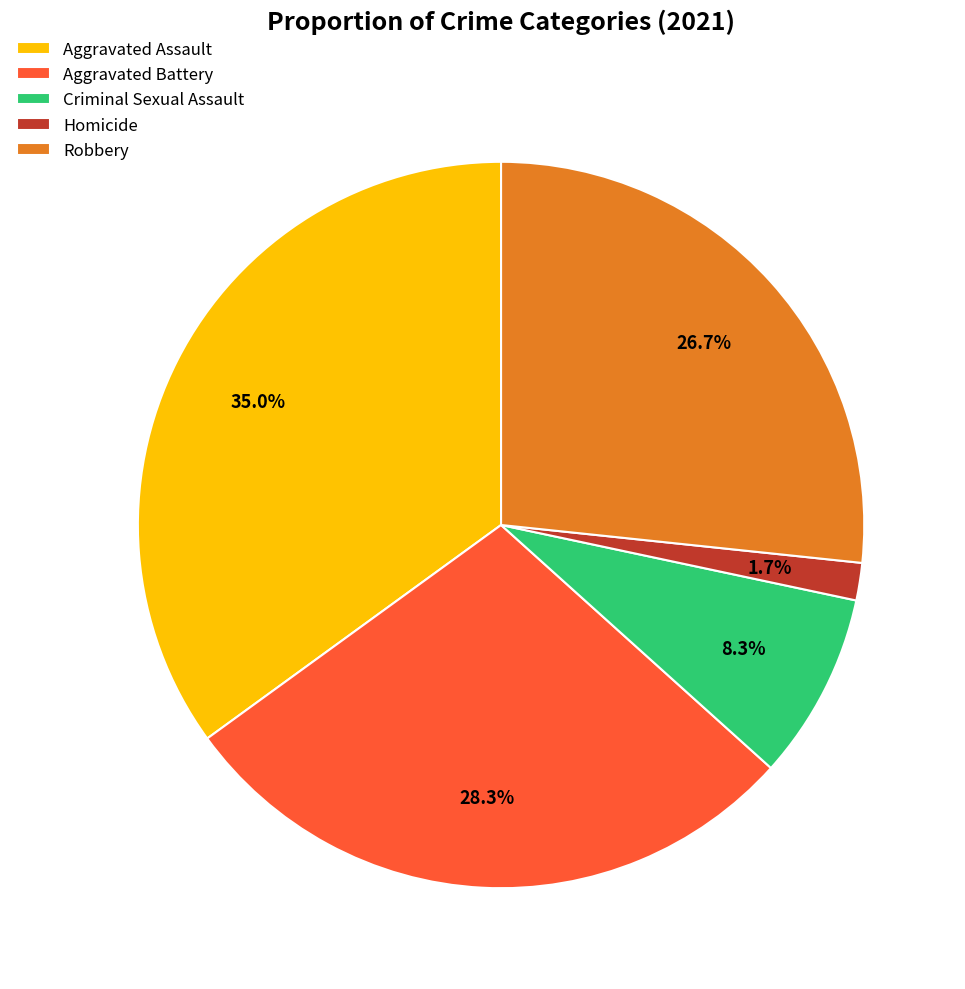

Rank the categories by value from lowest to highest.

Homicide, Criminal Sexual Assault, Robbery, Aggravated Battery, Aggravated Assault